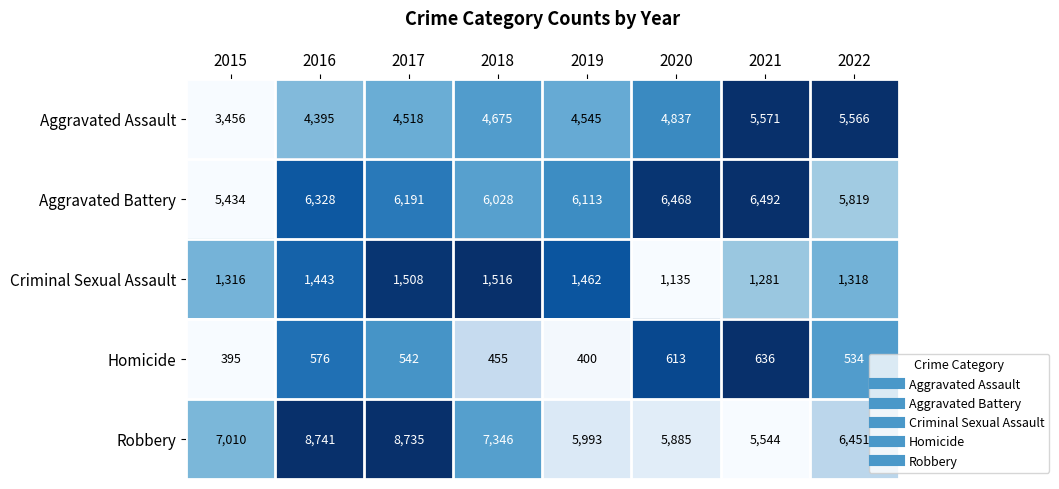

The Aggravated Battery series shows 5434 at 2015. True or false?

True